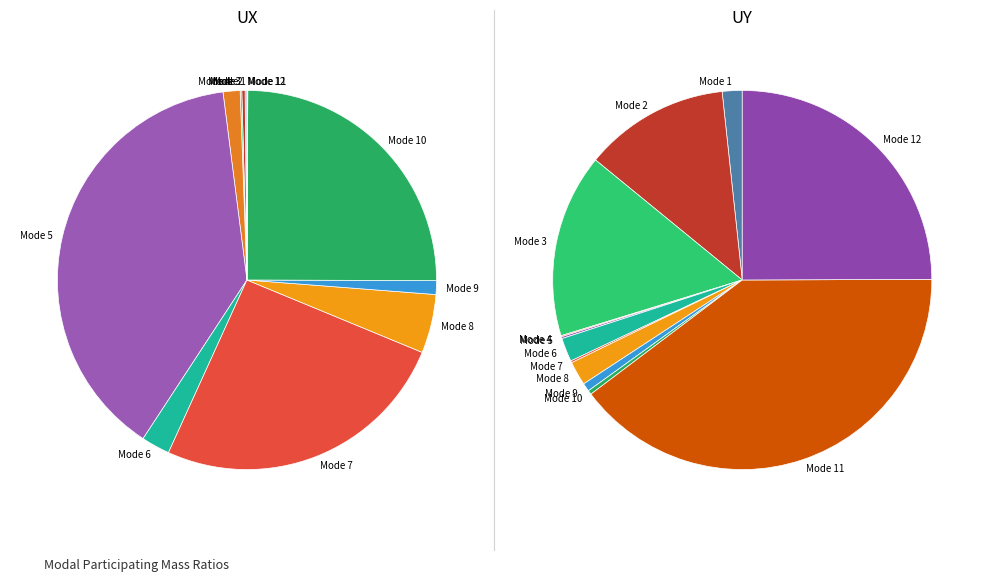

Which series has the widest spread of values?

UX